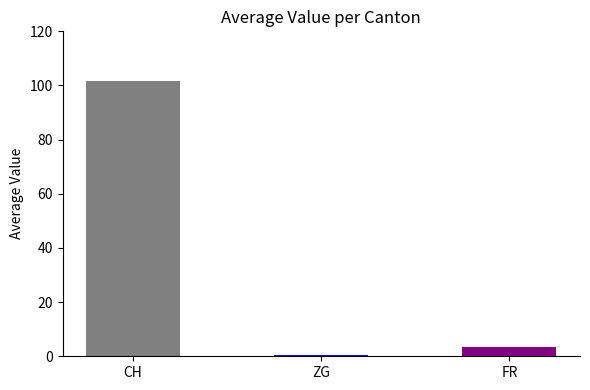

Which series has the largest range (max minus min)?

CH